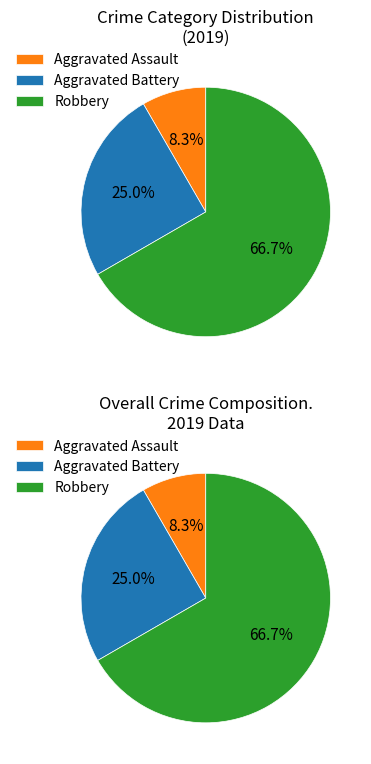

Count the number of slices in the pie.

6